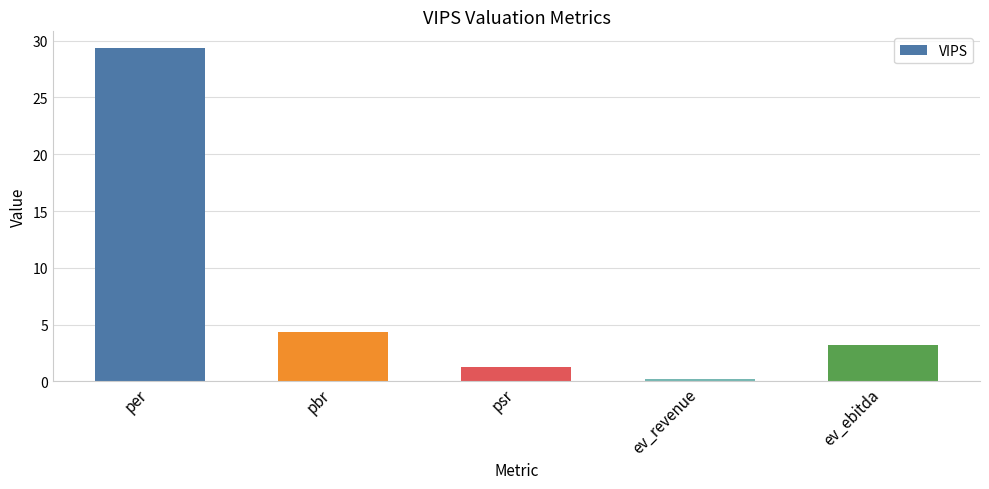

What is the smallest value displayed?

0.2